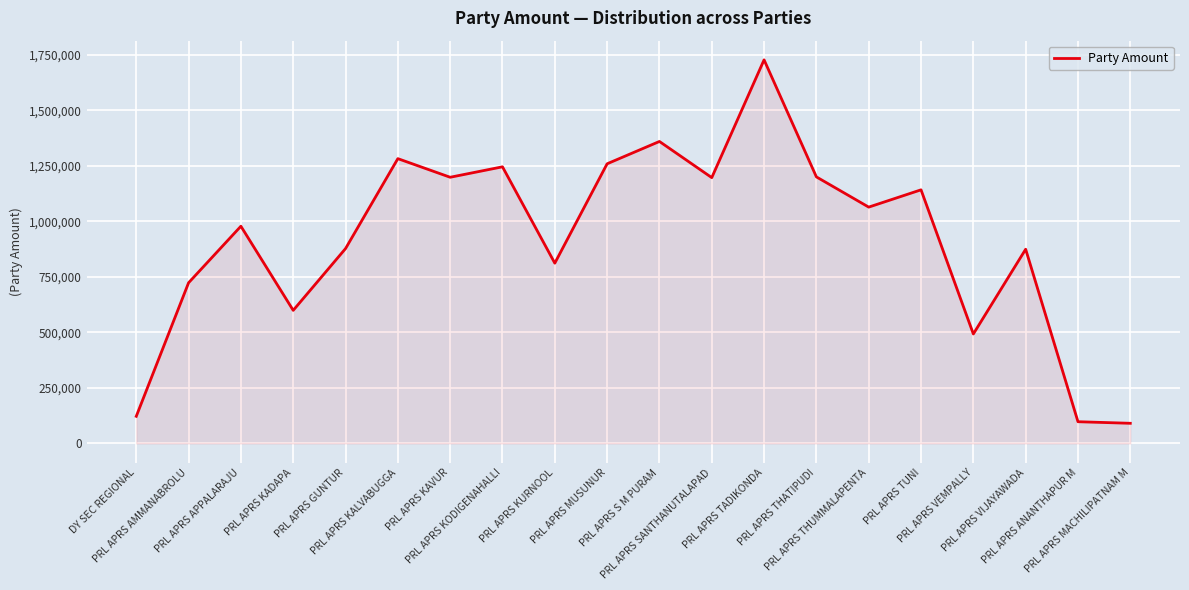

How many lines are shown in the chart?

1